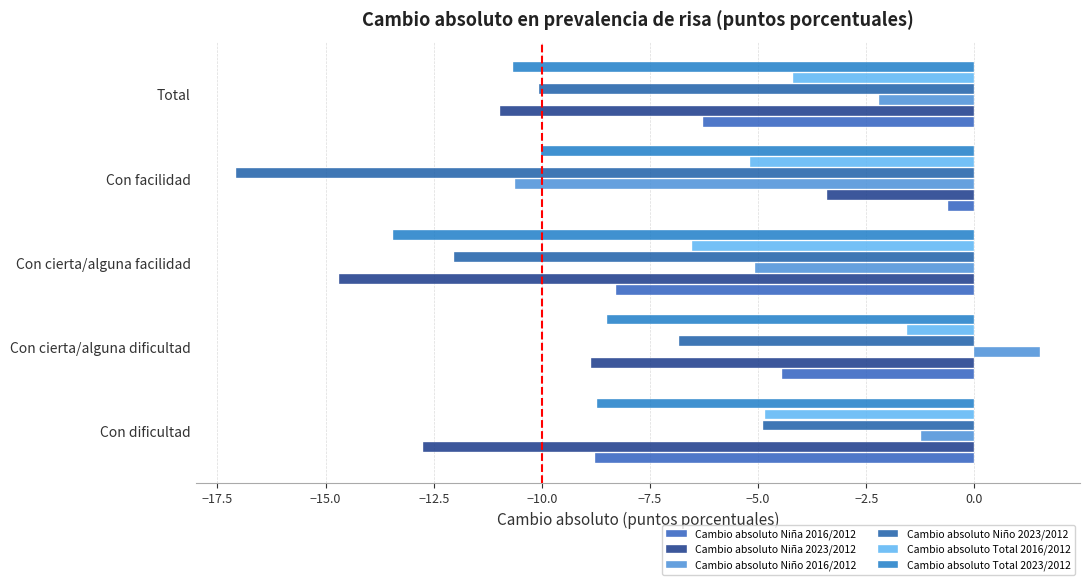

How many values in the Cambio absoluto Total 2023/2012 series are below -10?

3